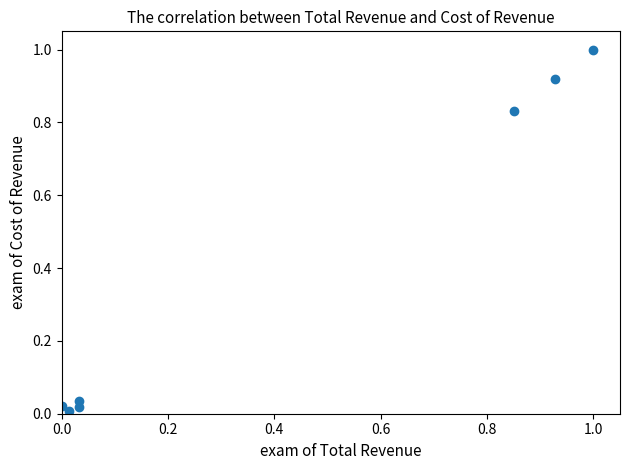

What is the average X value?

0.4